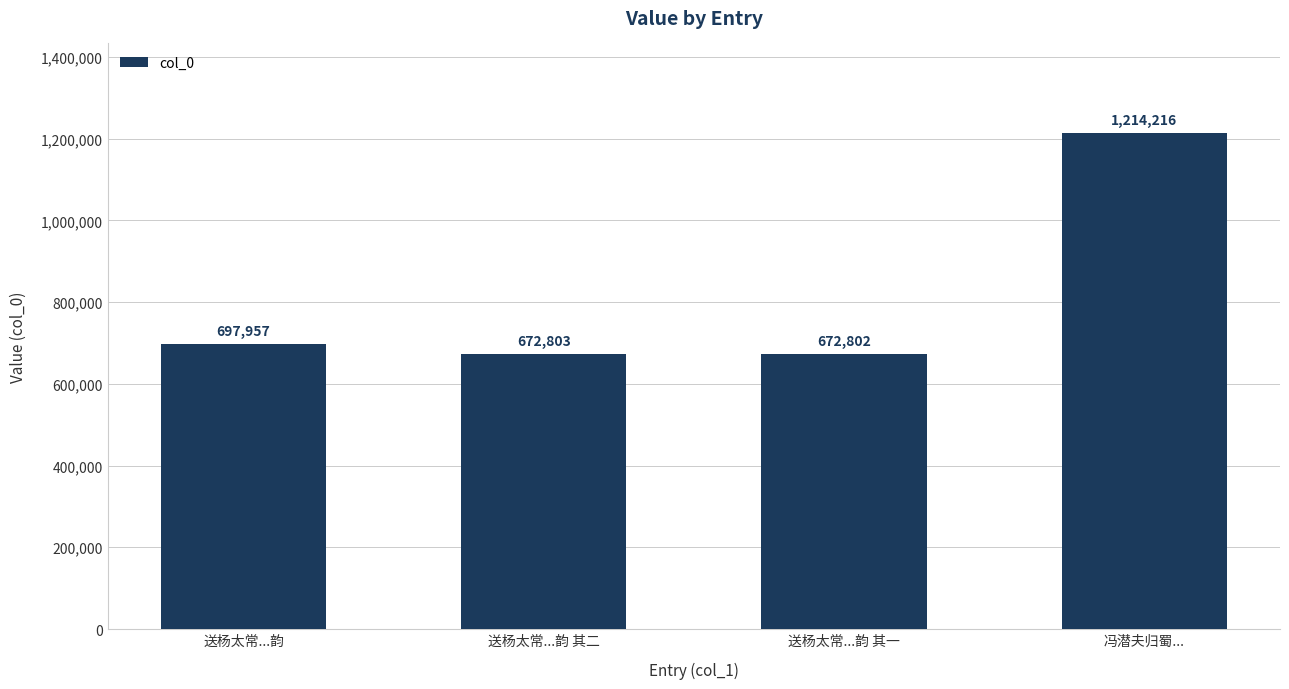

How many bars are there in total?

4